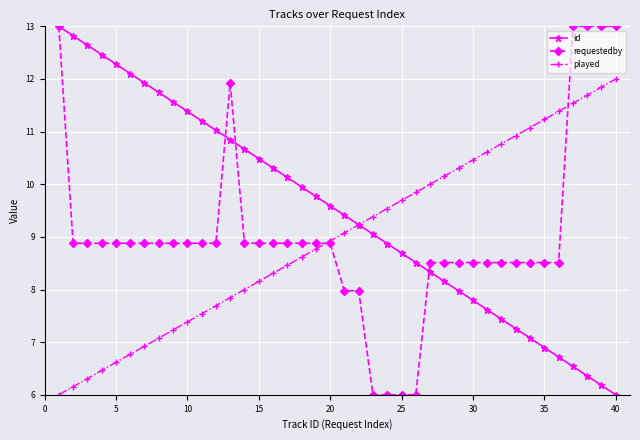

At how many categories does at least one series exceed 6?

40